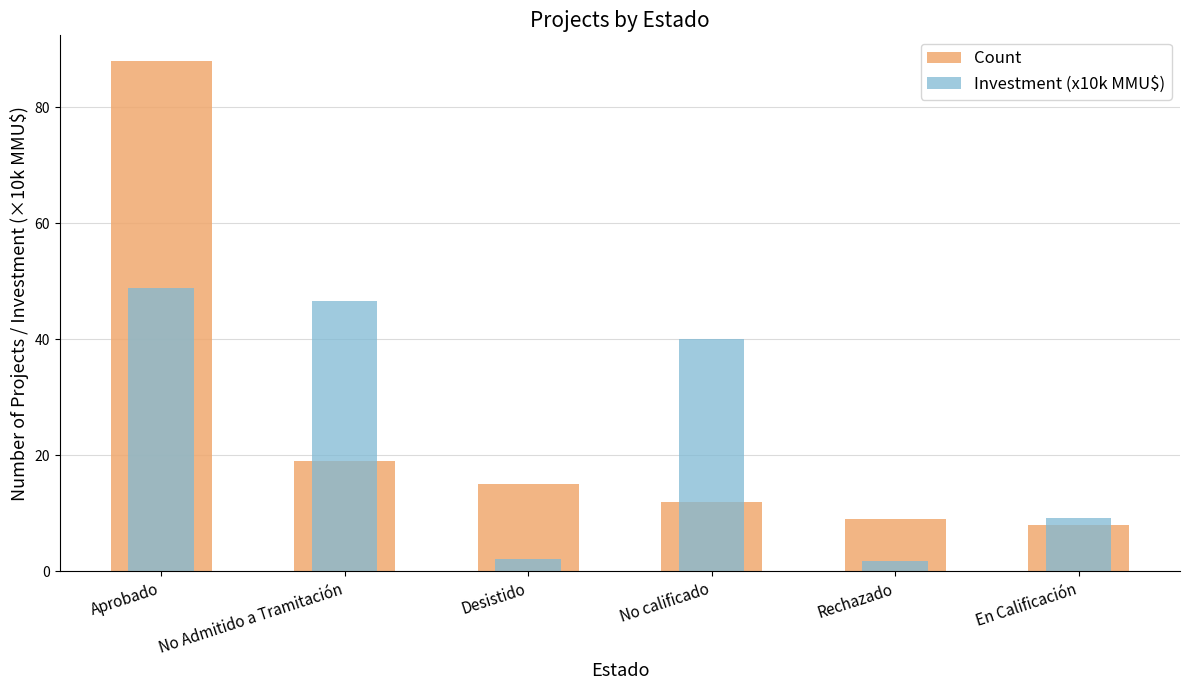

Which series has the largest total across all categories?

Count